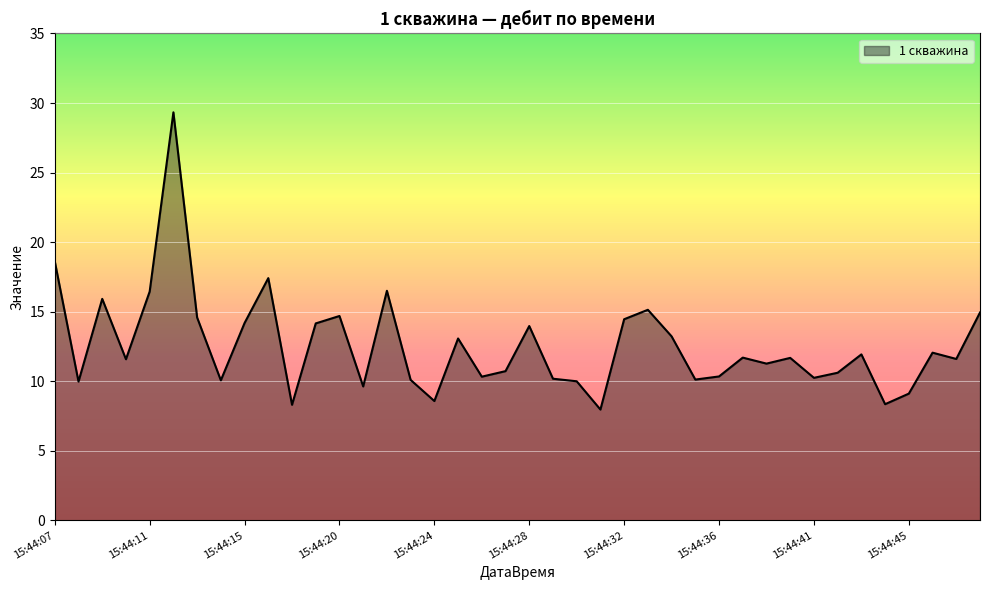

What is the difference between the maximum and minimum values?

21.4